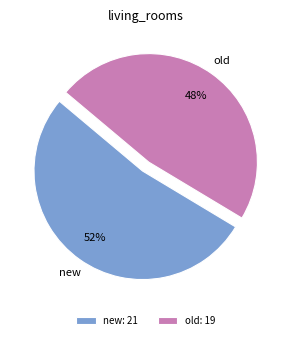

Rank the categories by value from highest to lowest.

new, old